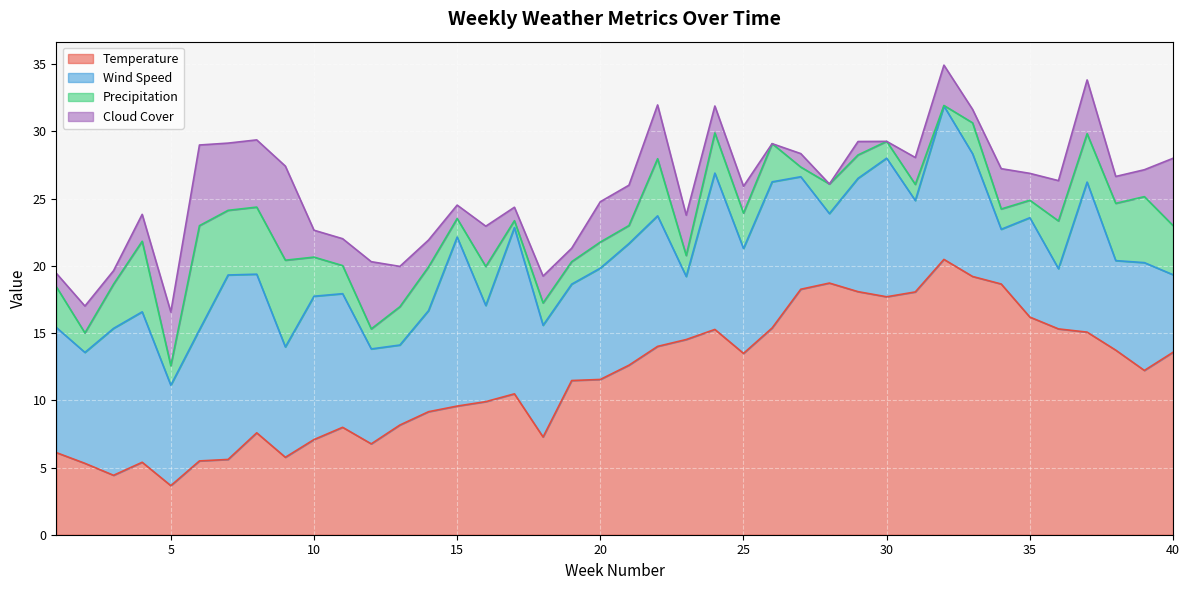

Which series changed the most between 23 and 31?

Temperature